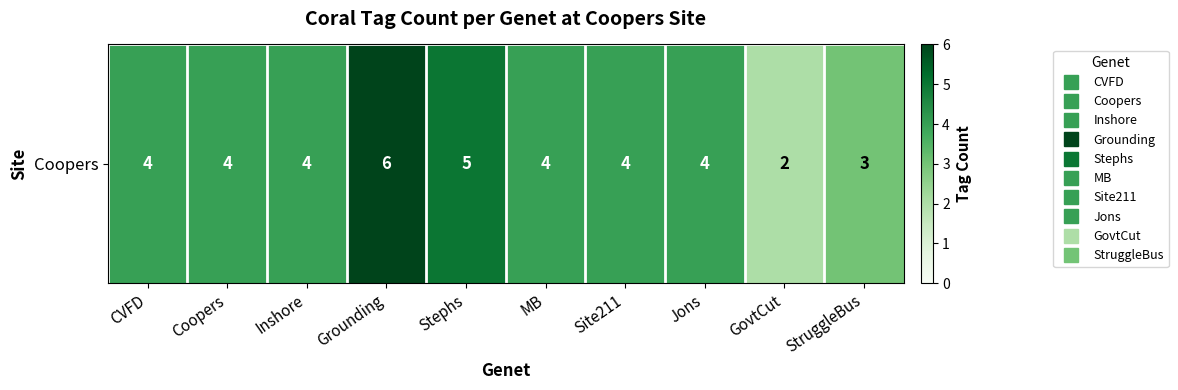

Count the number of data series in this chart.

1